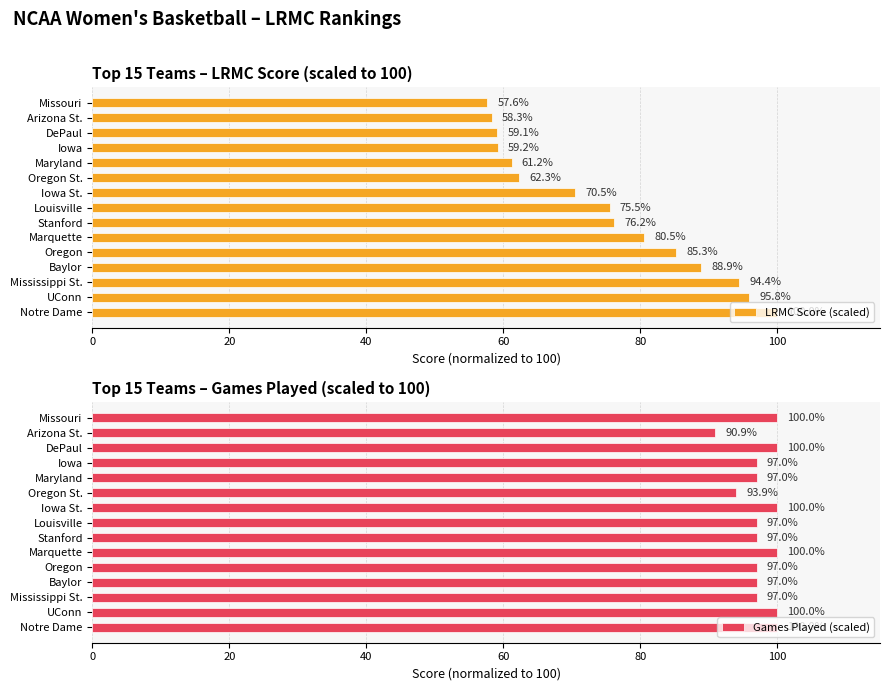

How many data points does each series have?

15